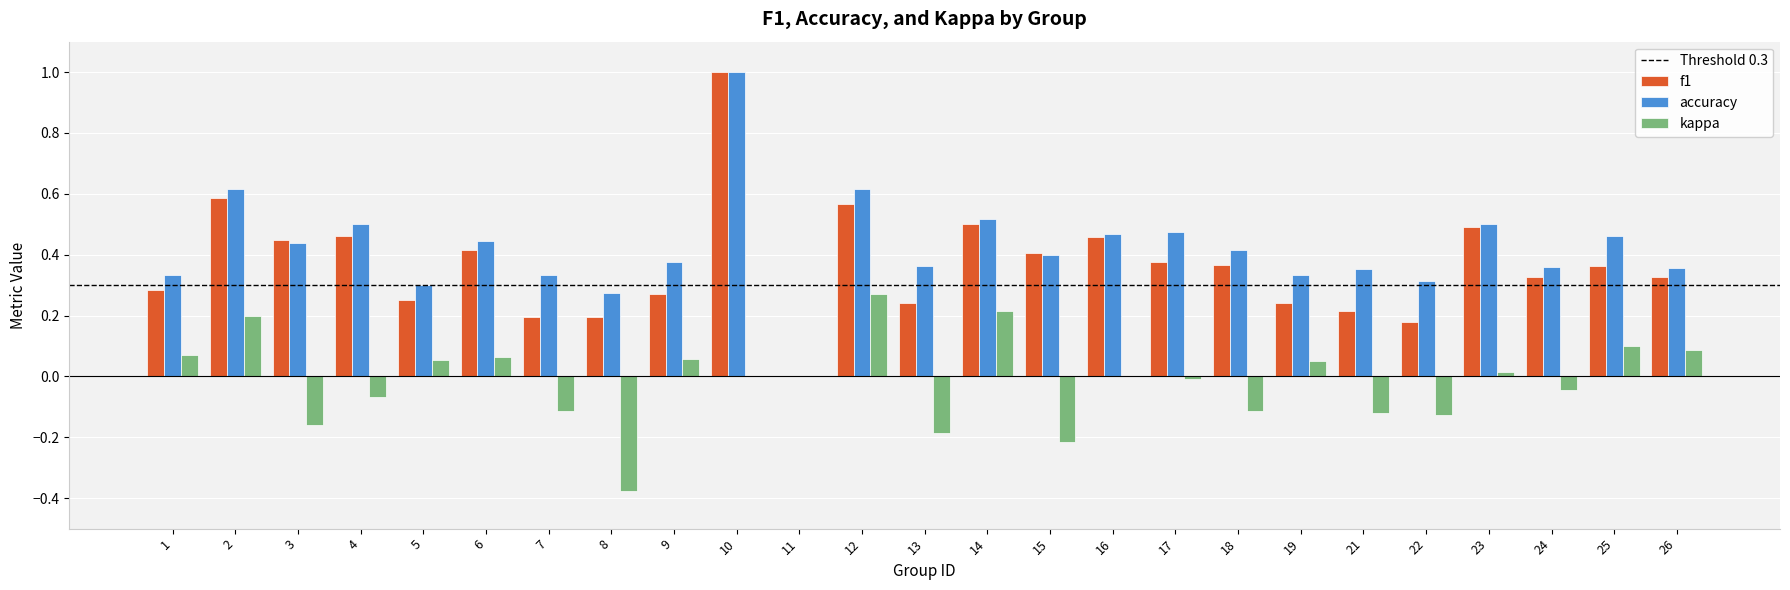

Between 22 and 26, which series saw the biggest shift?

kappa